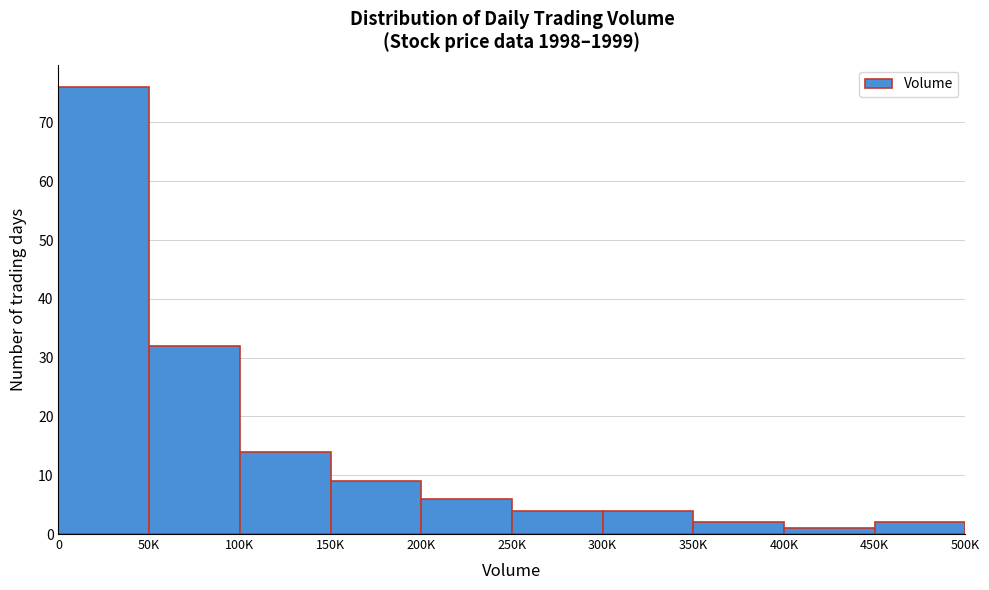

Reading left to right, extract all data points from this chart.

76	32	14	9	6	4	4	2	1	2